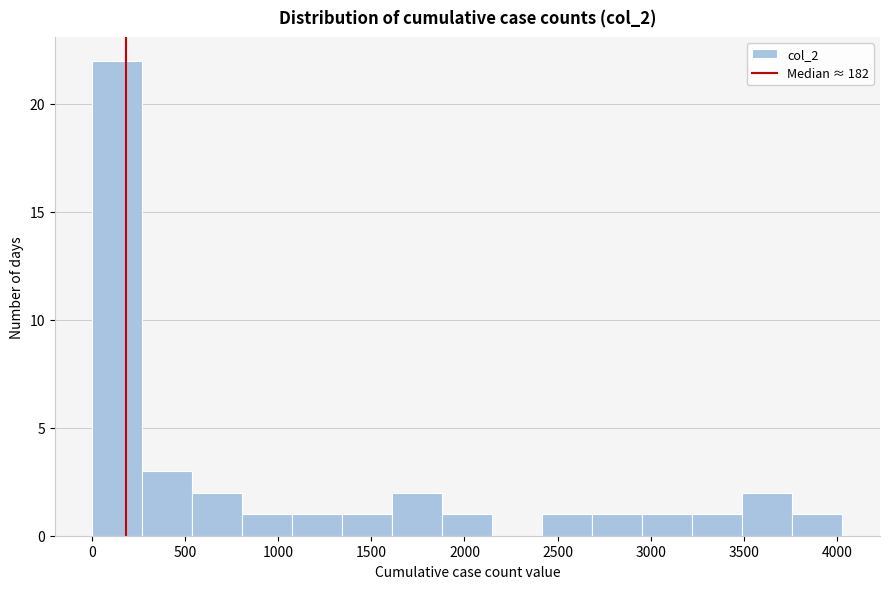

How tall is the bar that spans 3750 to 4050 on the x-axis? Neither the bar edges nor the heights are printed on the chart, so give them approximately, as read against the axes.

1